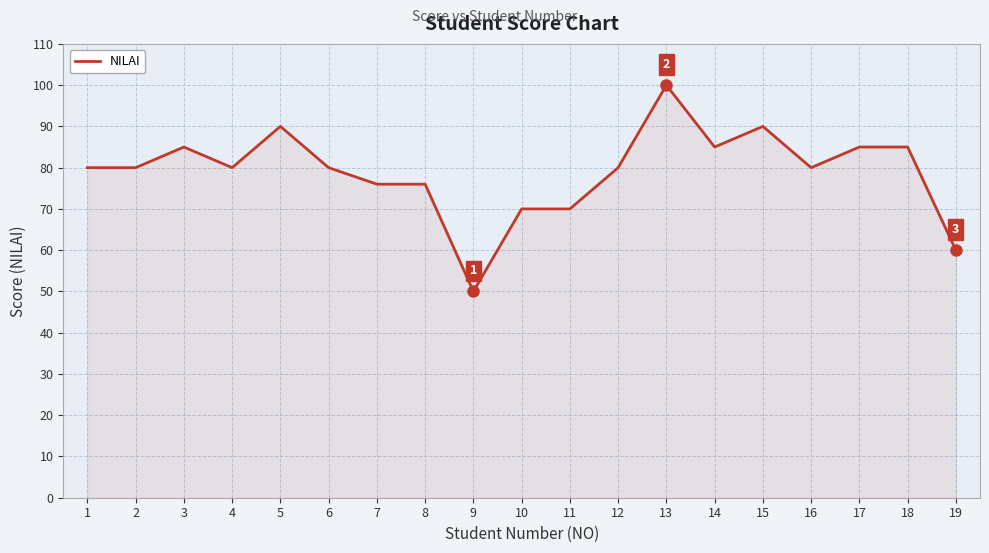

Does the chart display data point markers on the line(s)?

No